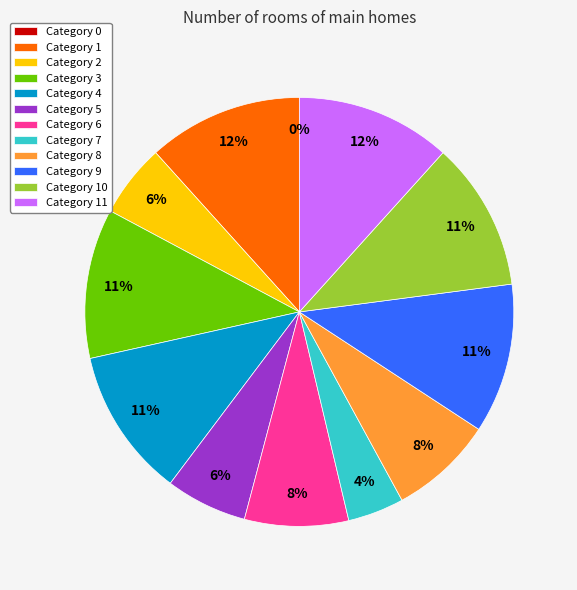

Is 10 the majority of the pie?

No